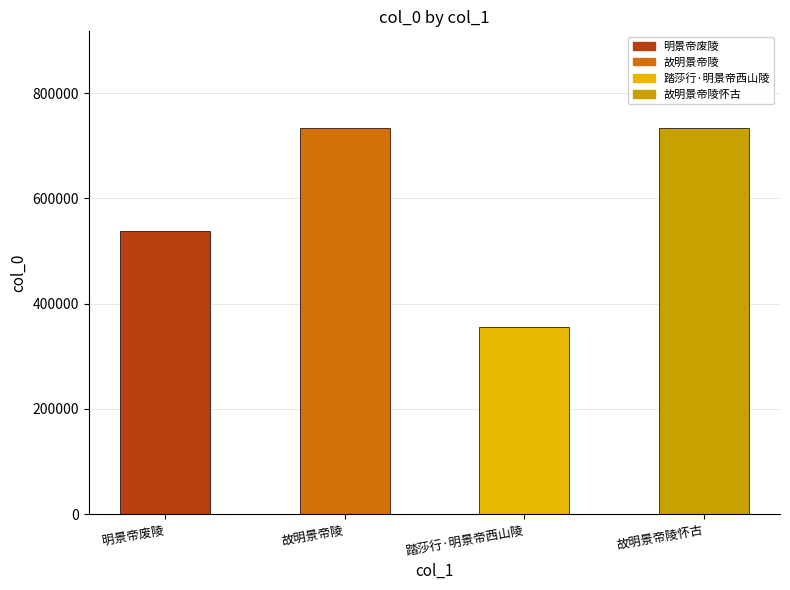

How many series are shown in this chart?

1